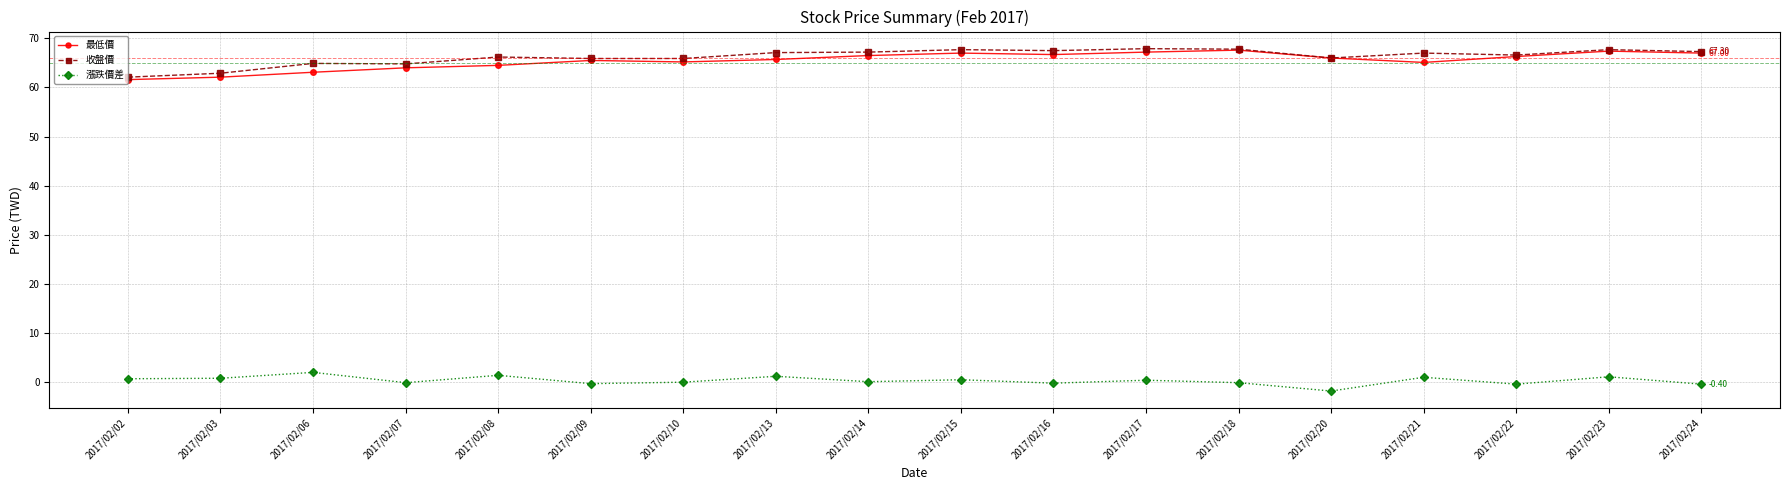

Is the value of 漲跌價差 at 2017/02/22 greater than the value of 最低價 at 2017/02/07?

No